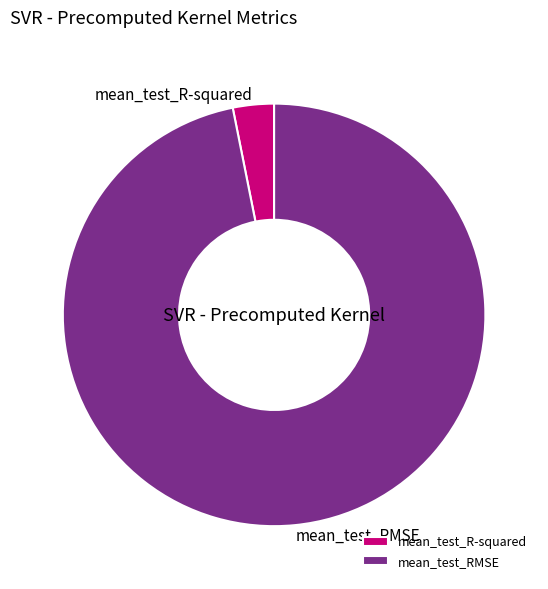

How many slices are in this pie chart?

2